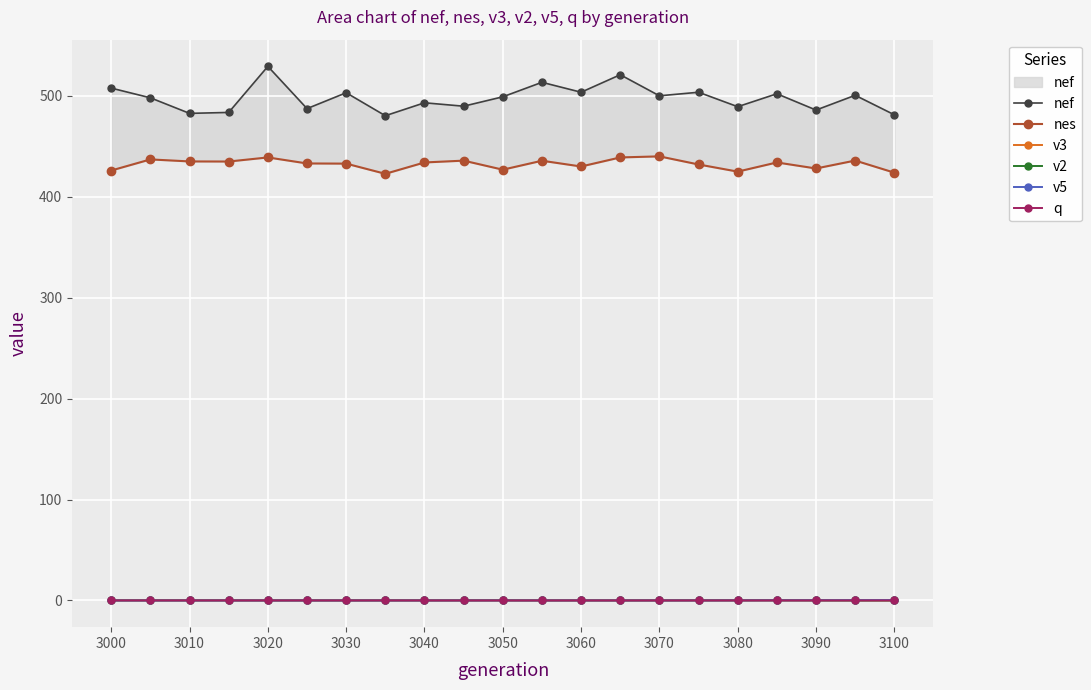

What is the sum of all nef values?

10453.4